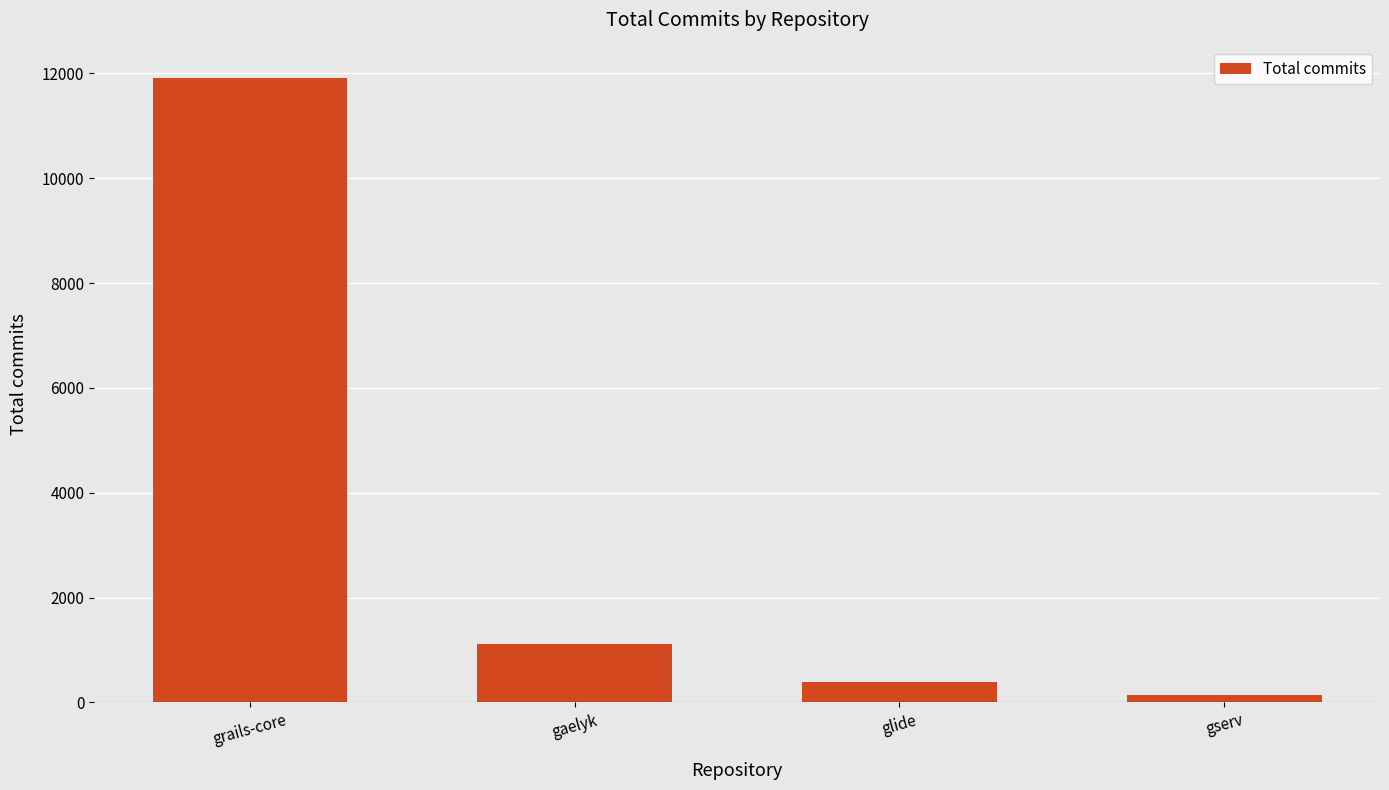

What position from the left is grails-core?

1